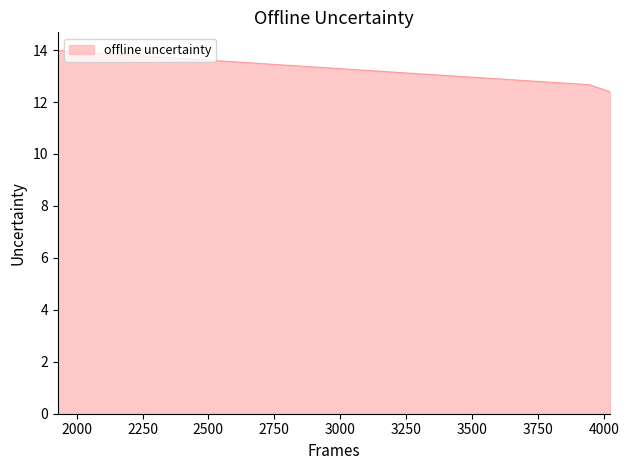

What is the greatest value displayed?

14.0